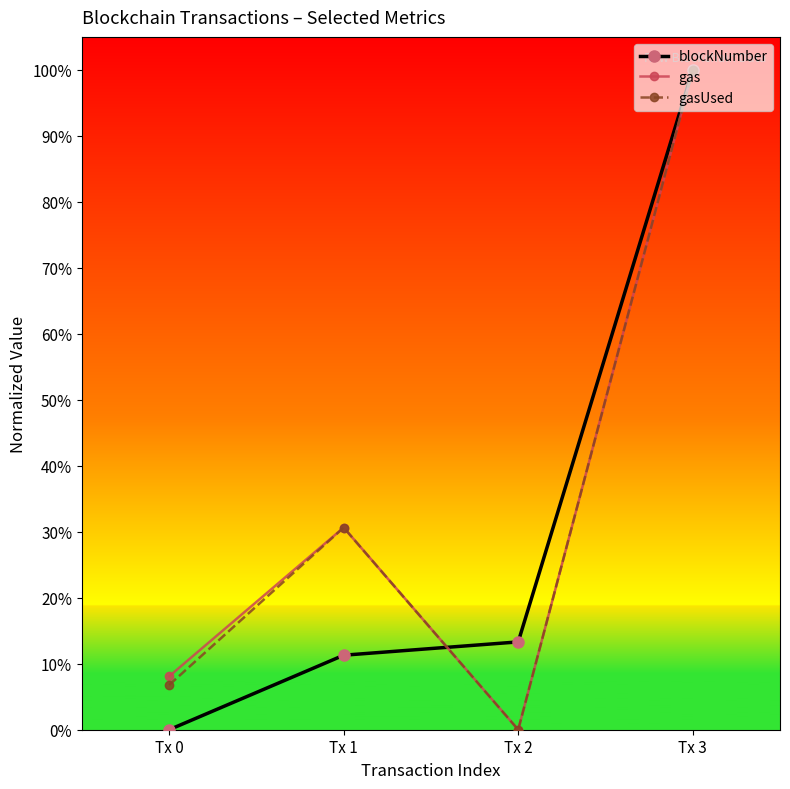

Between Tx 0 and Tx 1, which series saw the biggest shift?

gasUsed